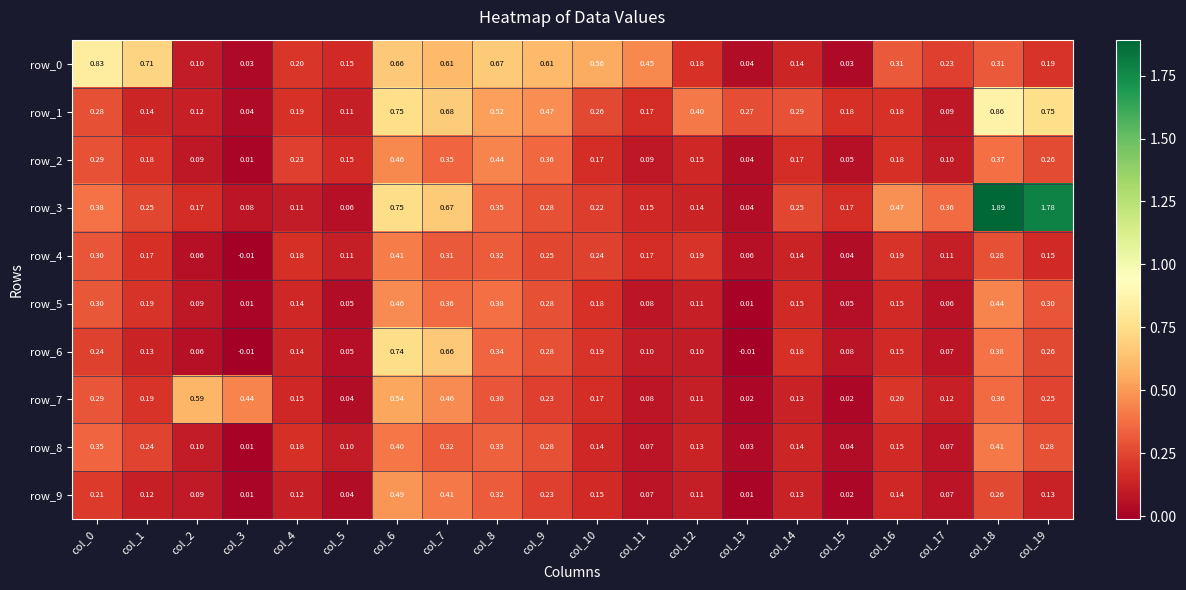

Is the value of row_2 at col_2 greater than the value of row_5 at col_18?

No